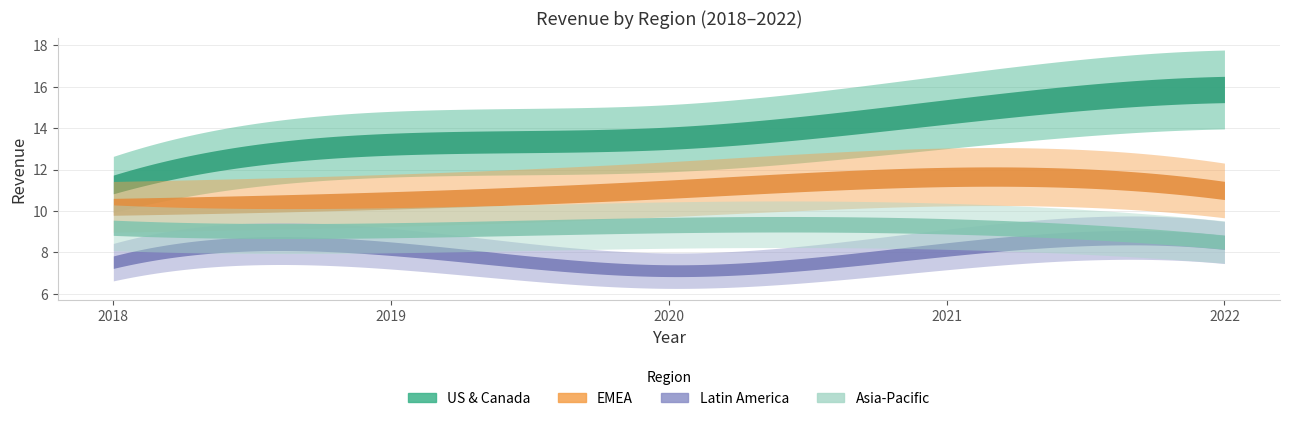

What is the difference between the second highest and second lowest values in the Asia-Pacific series?

0.2